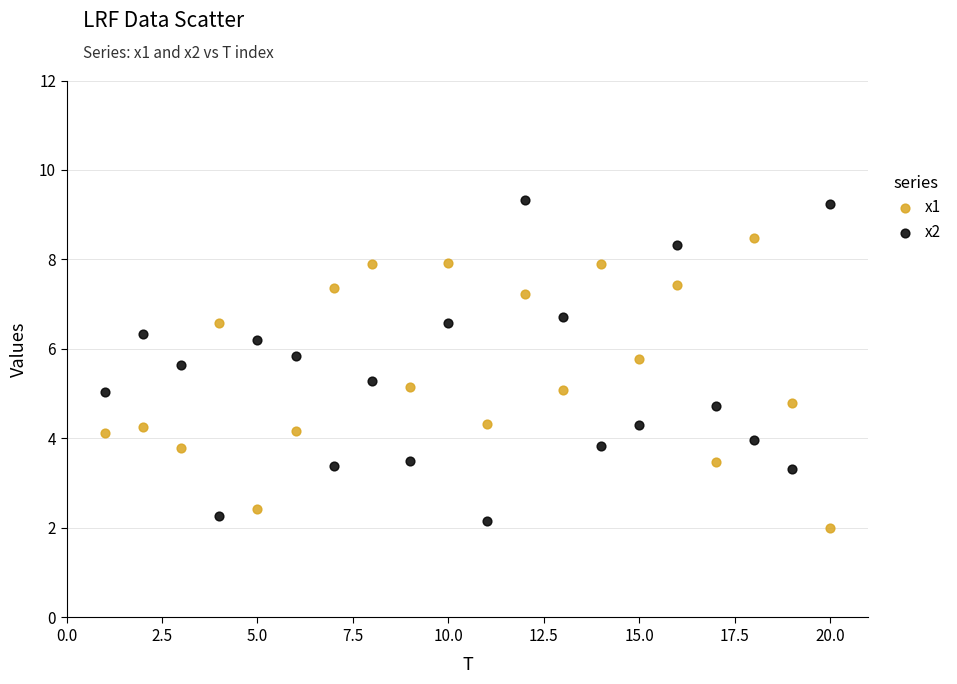

Which series has the largest Y range (max minus min)?

x2